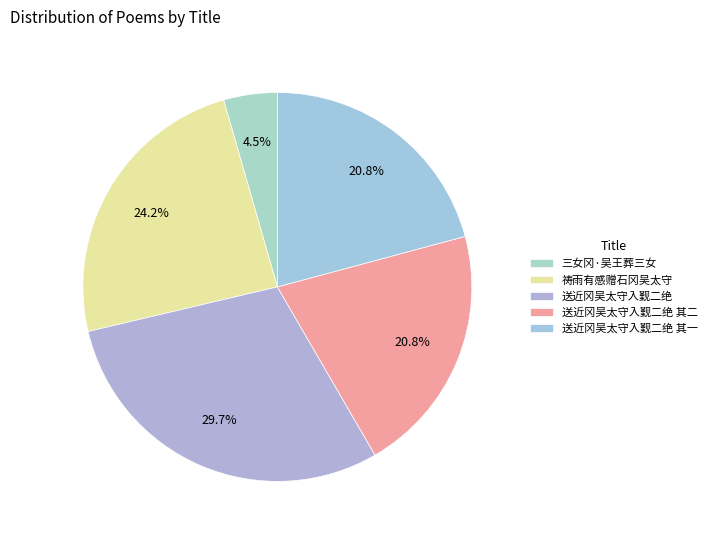

What percentage is the 三女冈·吴王葬三女 slice, to the nearest percent?

4%